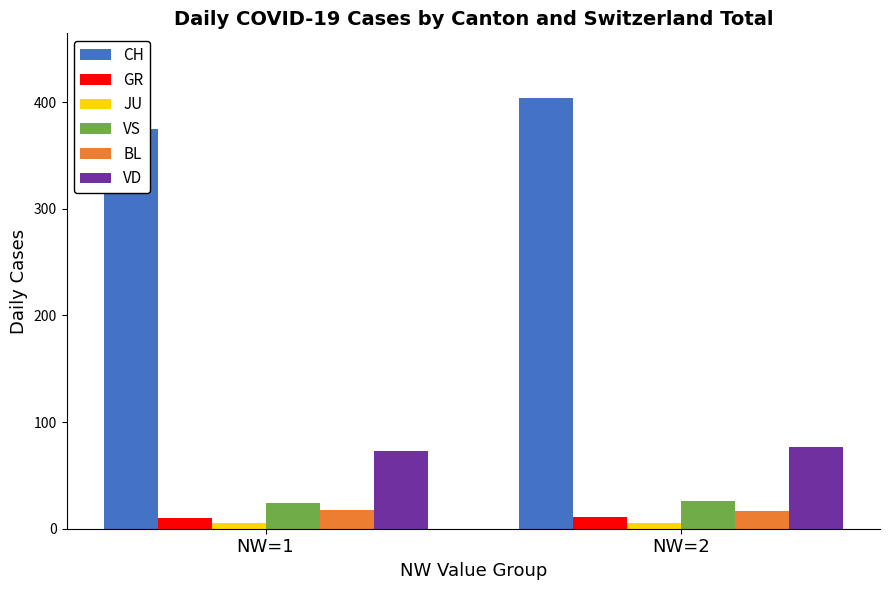

How many GR values are between 10 and 11?

2